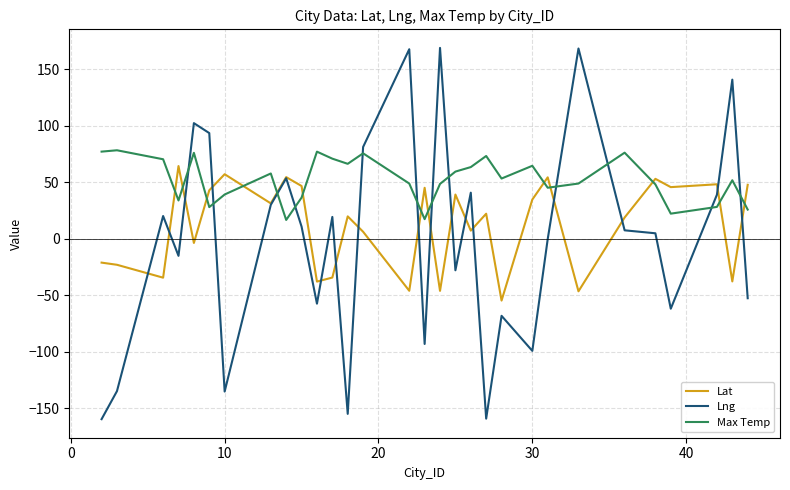

Which series has the largest total across all categories?

Max Temp